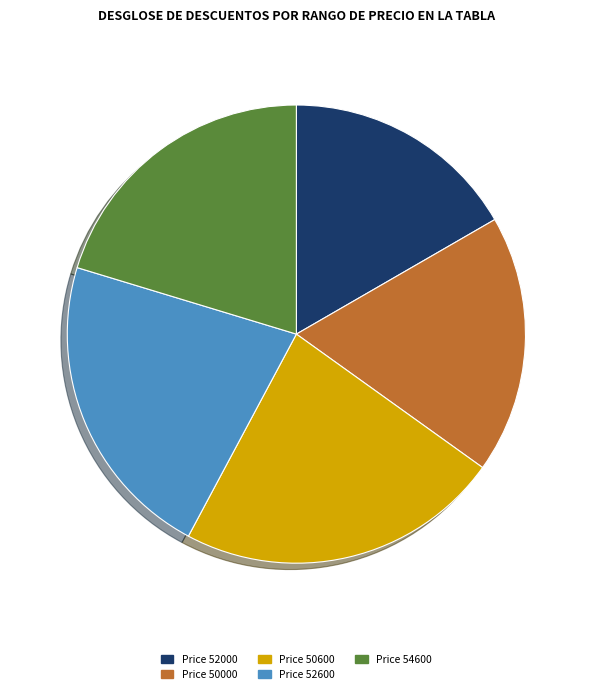

Which slice is the largest?

Price 50600